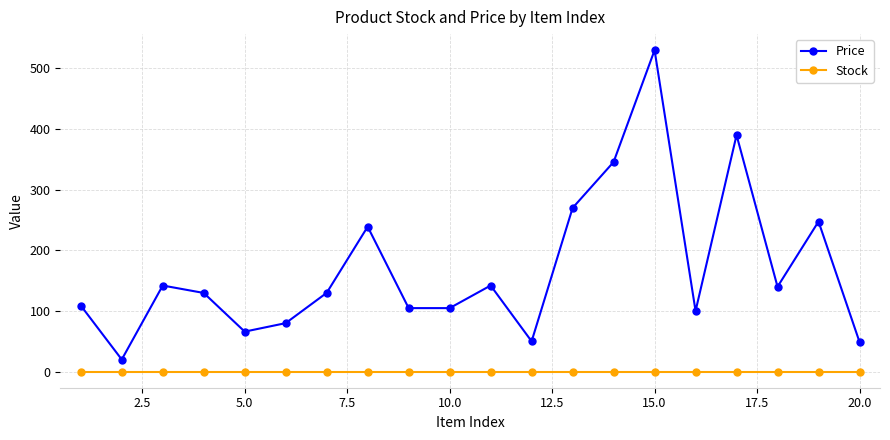

At how many categories does at least one series exceed 295?

3